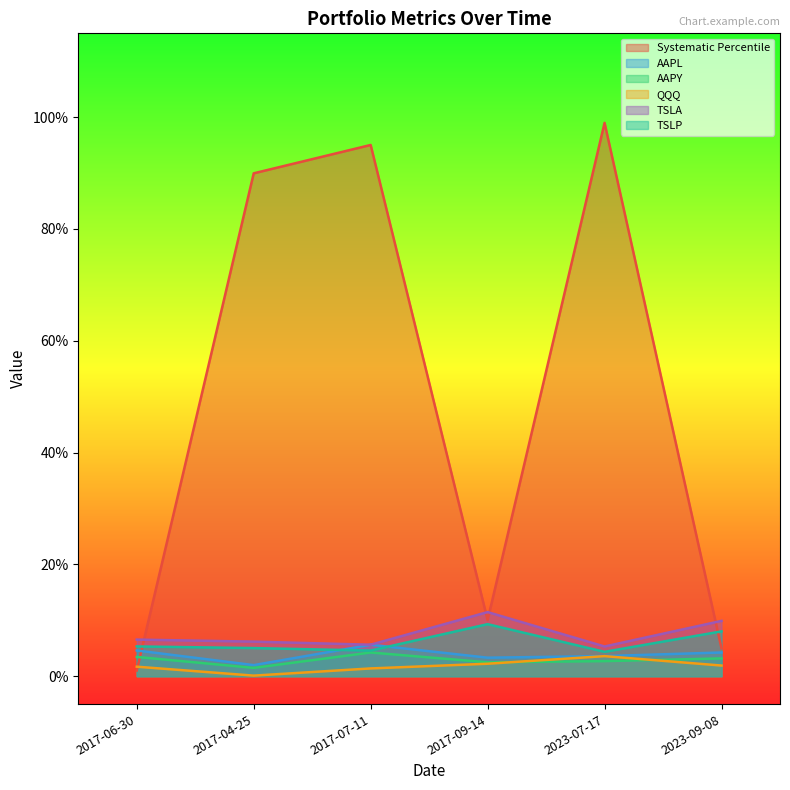

True or false: AAPL and AAPY intersect in this chart.

False